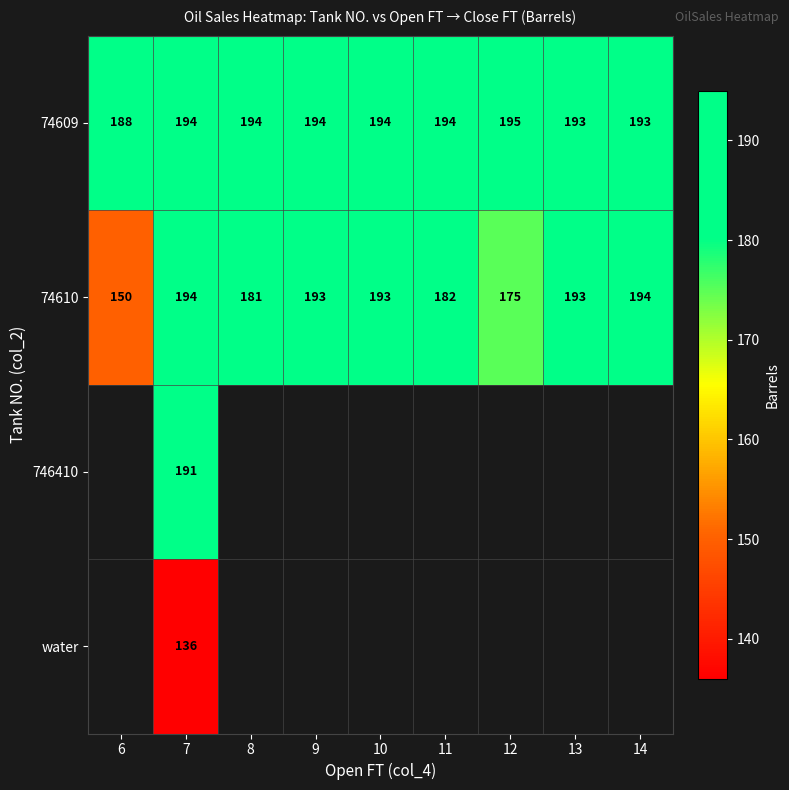

What is the sum of the 74610 values at 8 and 10?

374